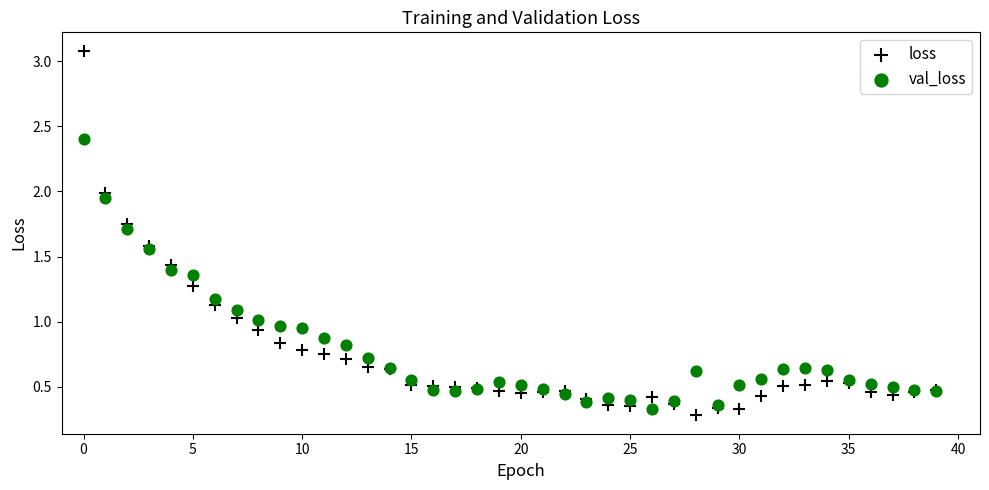

Which series has the widest spread of Y values?

loss